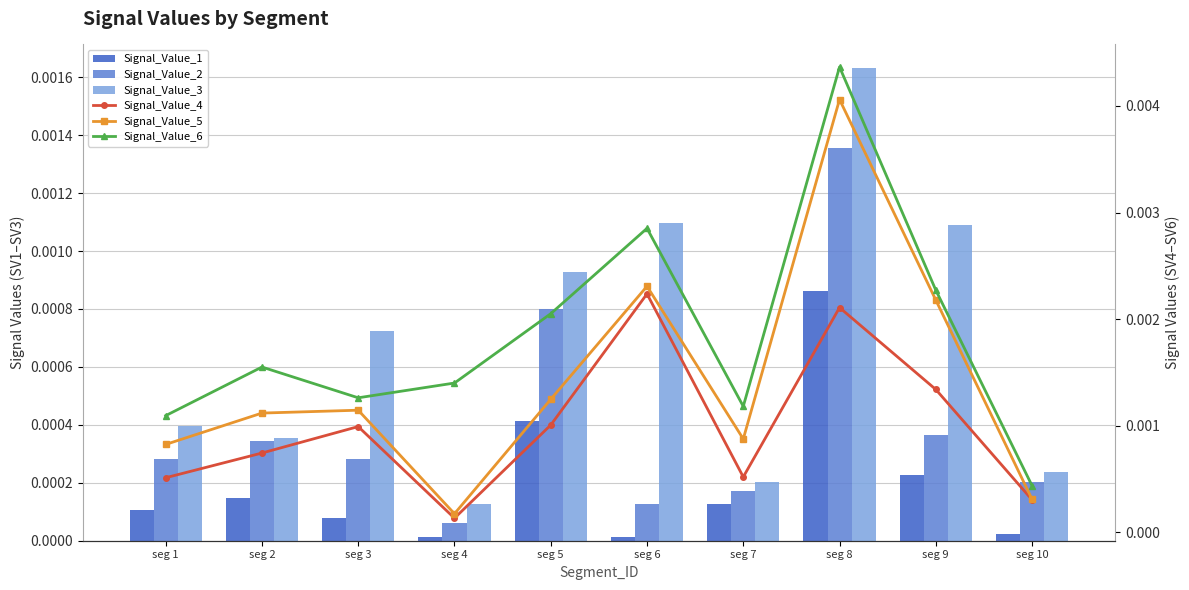

What are all the series names shown in the legend?

Signal_Value_1, Signal_Value_2, Signal_Value_3, Signal_Value_4, Signal_Value_5, Signal_Value_6